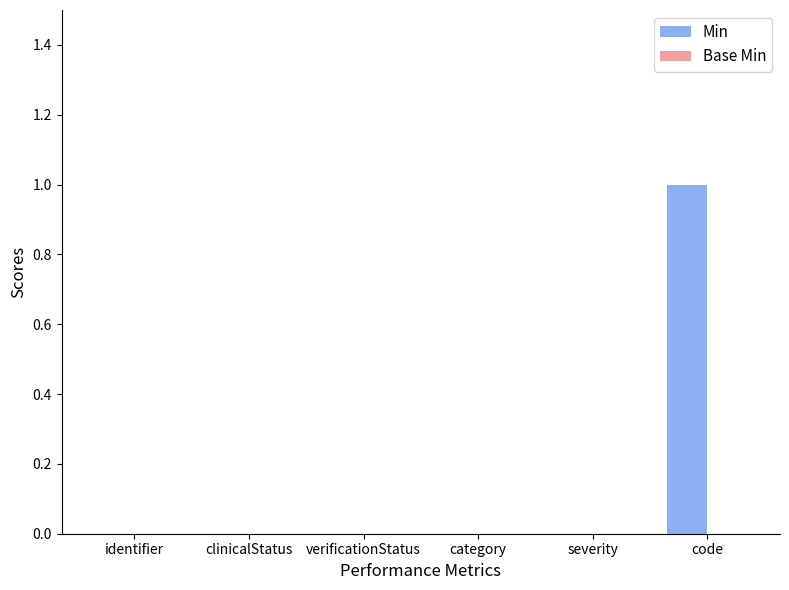

Which has a higher value, verificationStatus or code?

code